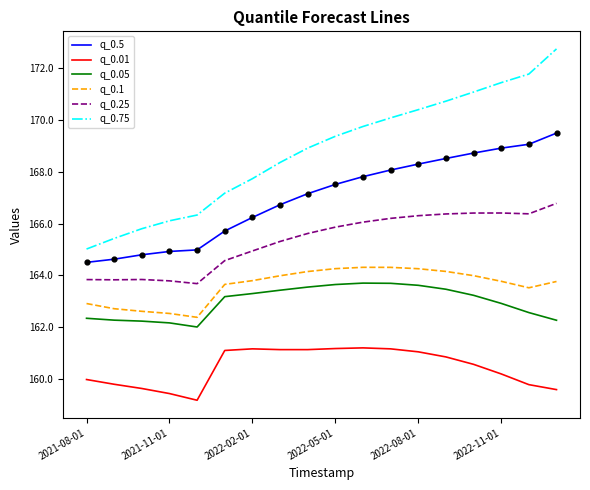

At how many categories does at least one series exceed 159?

18